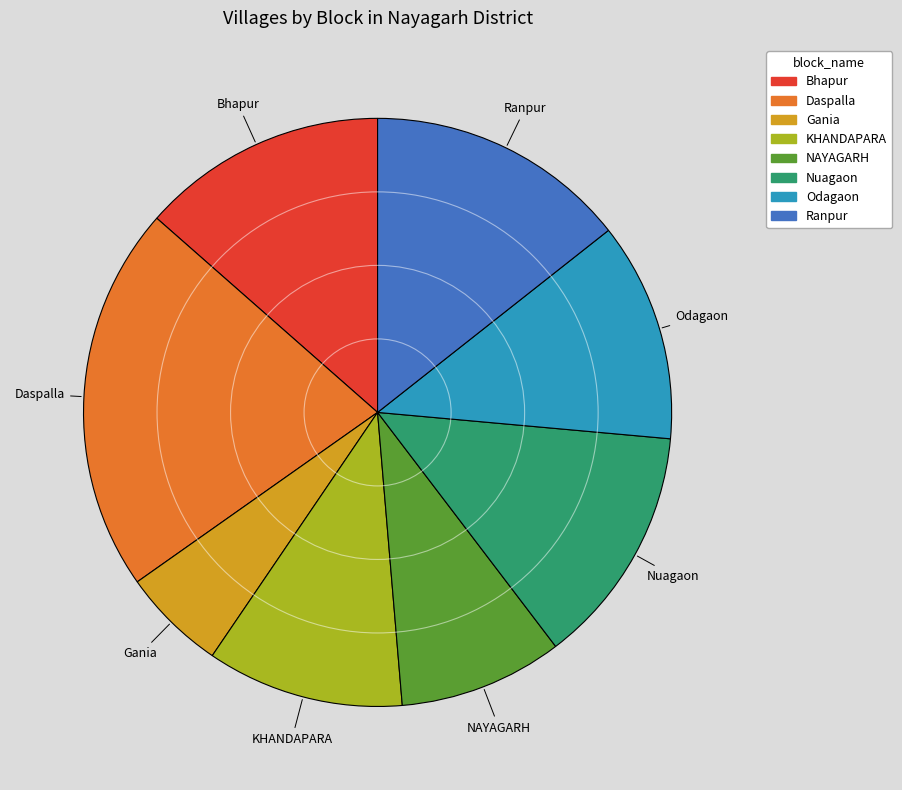

Is it true that Nuagaon is 13% of the pie?

True